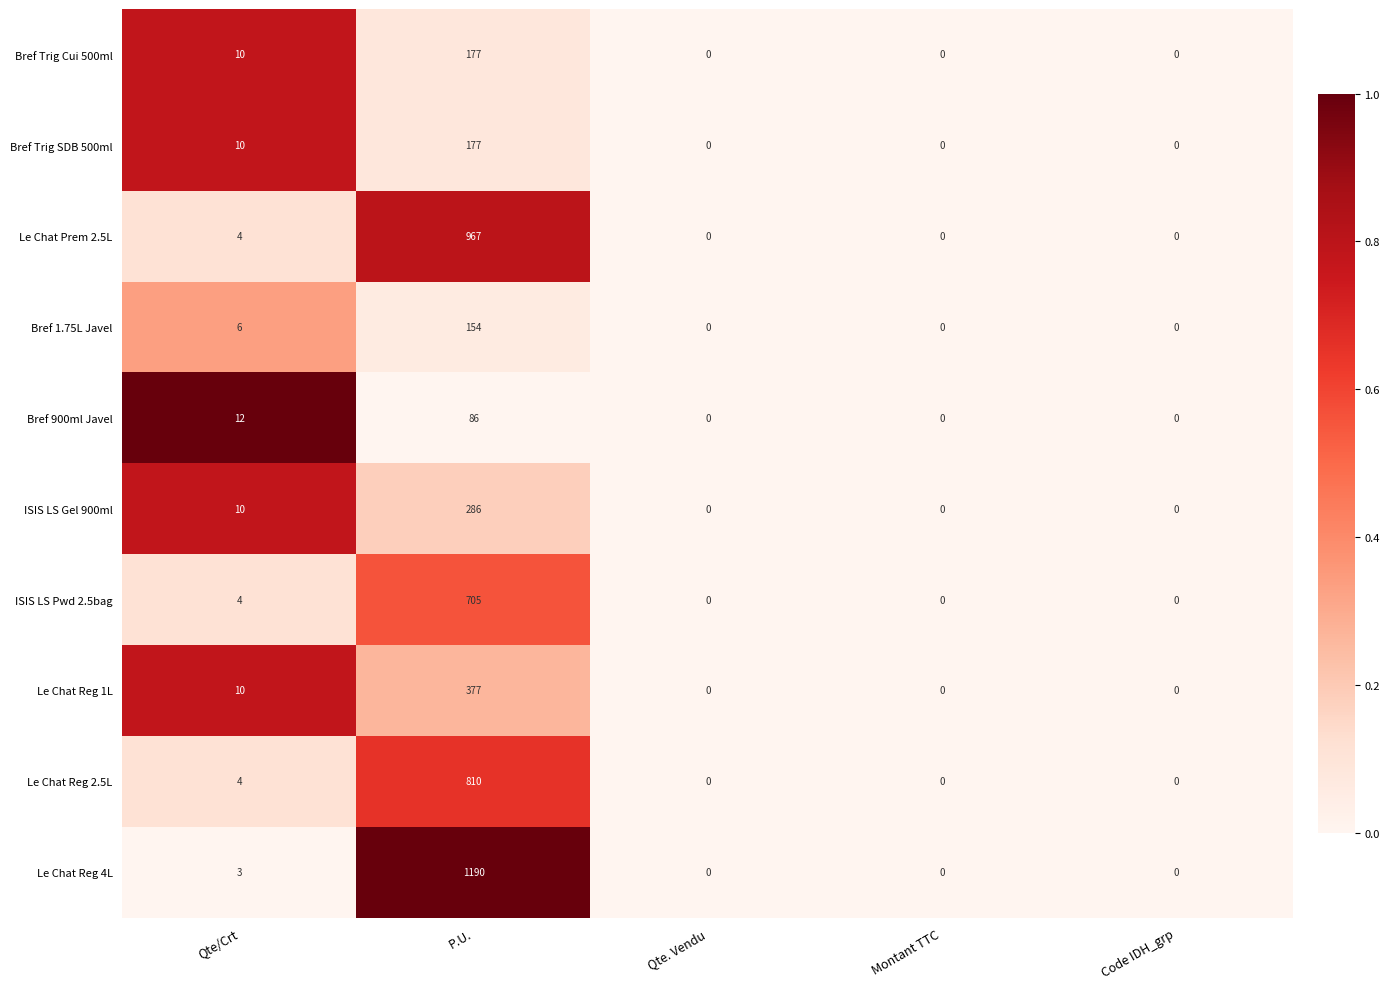

Is it true that Bref 1.75L Javel equals 6 at Qte/Crt?

True